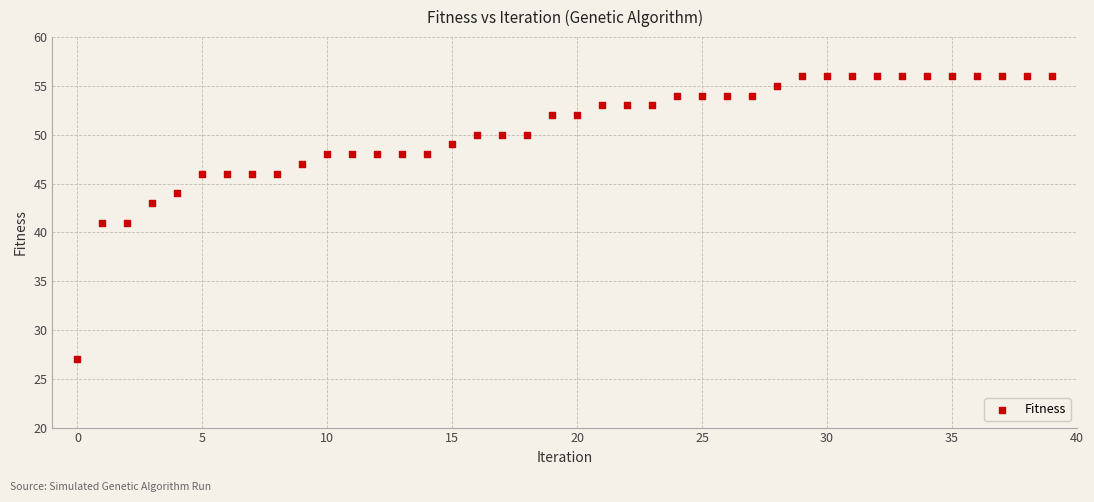

How many data points are displayed?

40